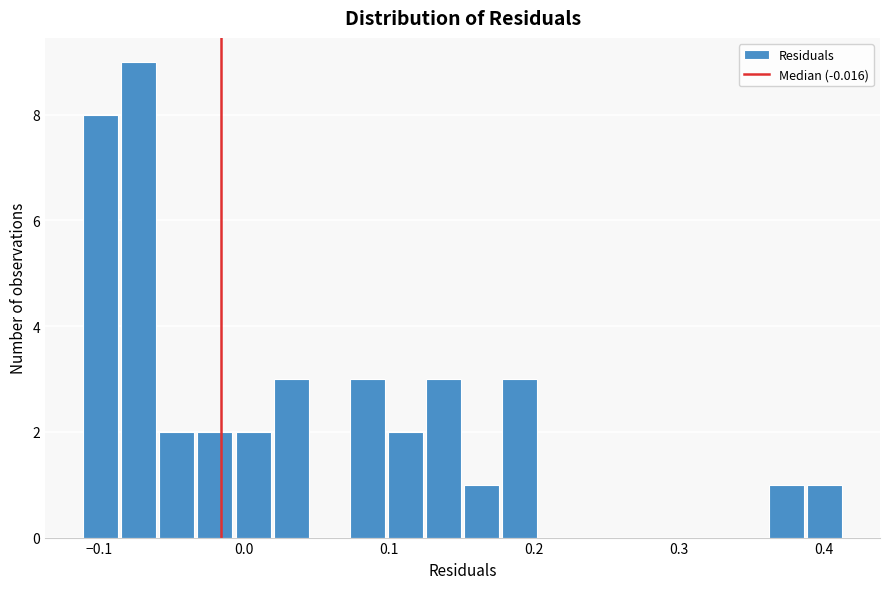

Around what value on the x-axis is the tallest bar? Give the approximate position of its centre, as read against the axis.

-0.07